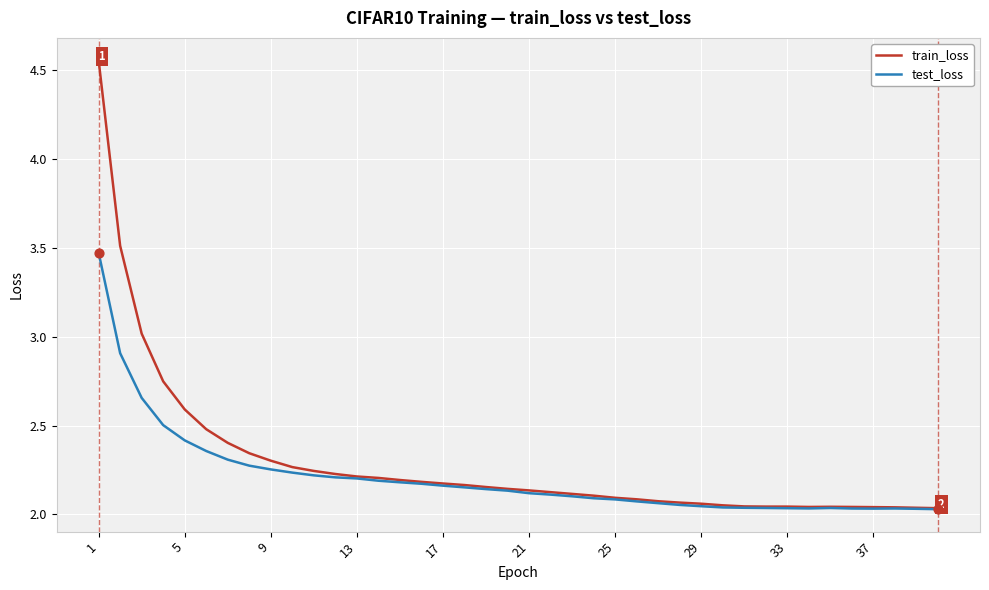

Which series has the widest spread of values?

train_loss